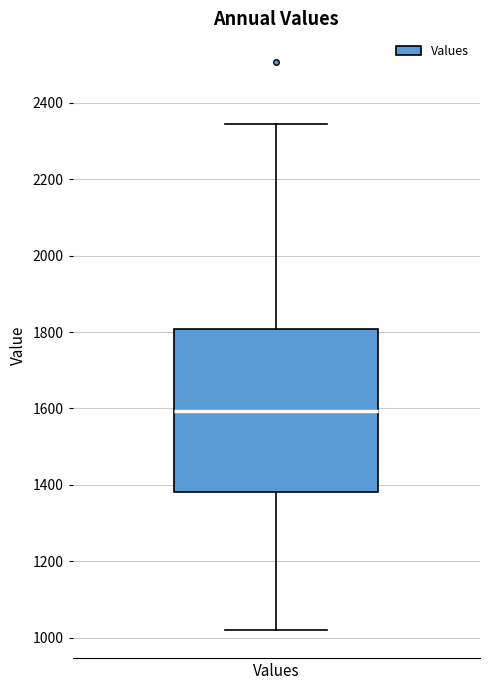

Transcribe this box plot: give where the median line is, the range the box spans, and where the two whiskers end, as read against the y-axis. The values are not printed on the chart, so give them approximately, as read against the axis.

median 1600, box 1380 to 1800, whiskers 1020 to 2340